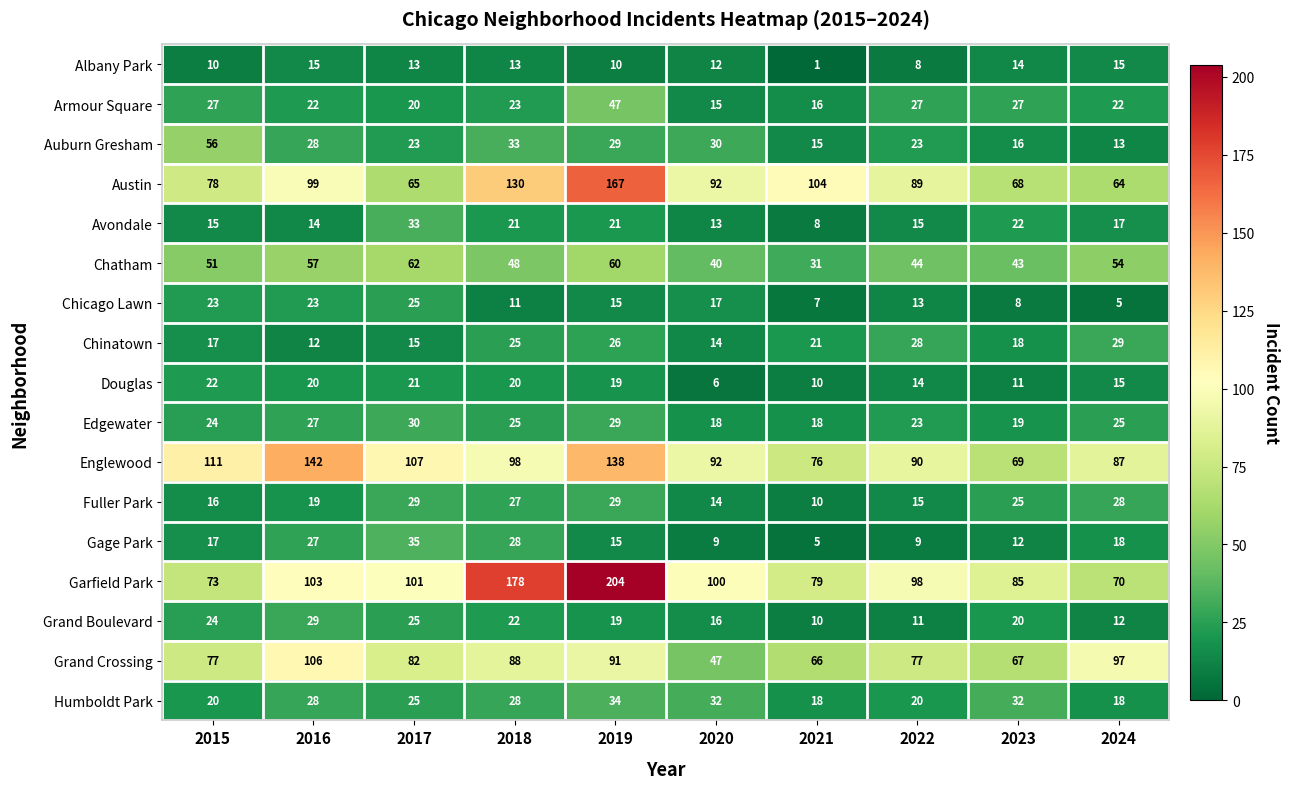

At 2023, list the series in order from largest to smallest.

Garfield Park, Englewood, Austin, Grand Crossing, Chatham, Humboldt Park, Armour Square, Fuller Park, Avondale, Grand Boulevard, Edgewater, Chinatown, Auburn Gresham, Albany Park, Gage Park, Douglas, Chicago Lawn